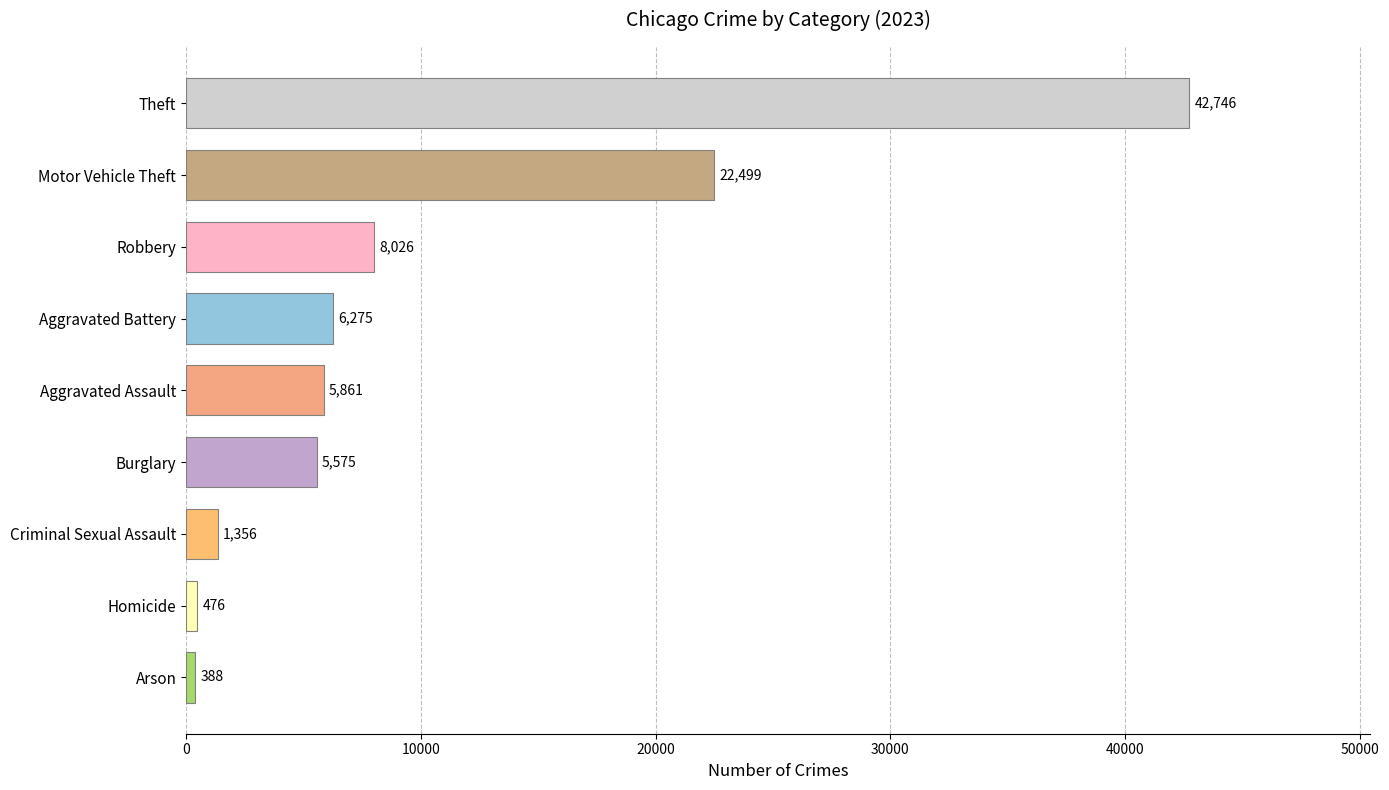

What is the sum of the values at Aggravated Battery and Theft?

49021